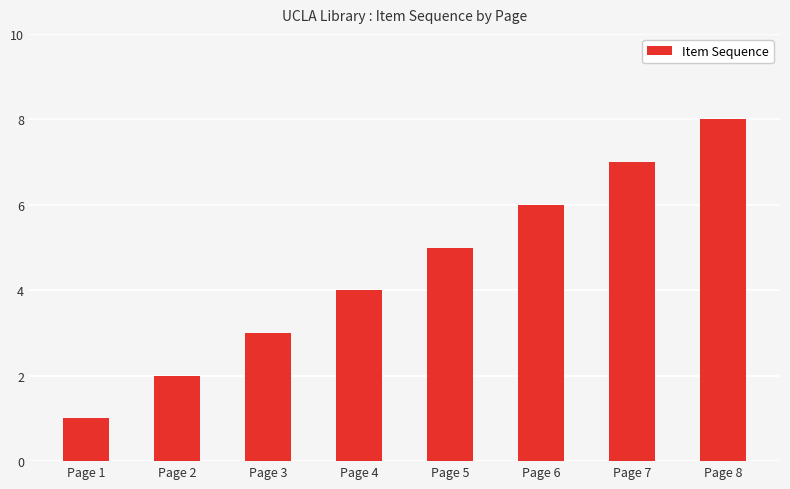

What is the difference between the maximum and minimum values?

7